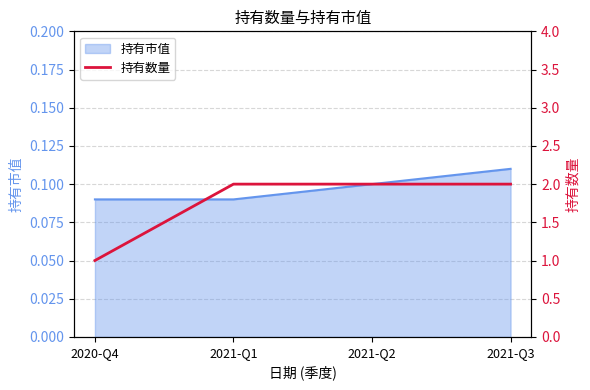

How many lines are shown in the chart?

1